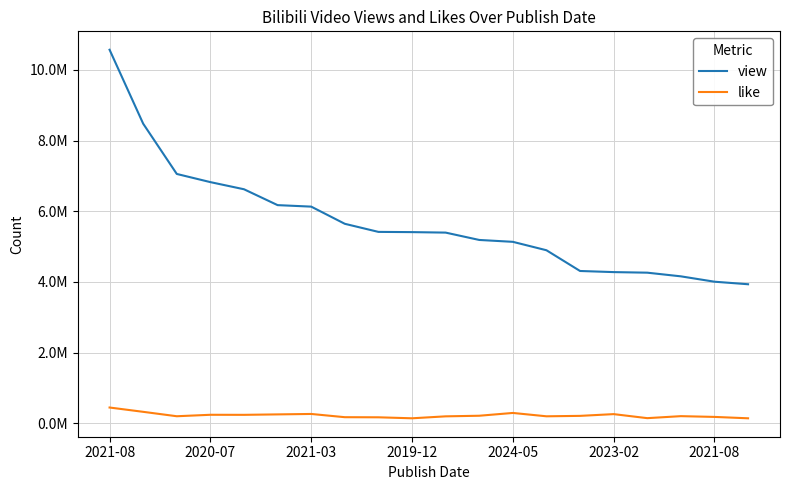

True or false: view and like cross at least once.

False